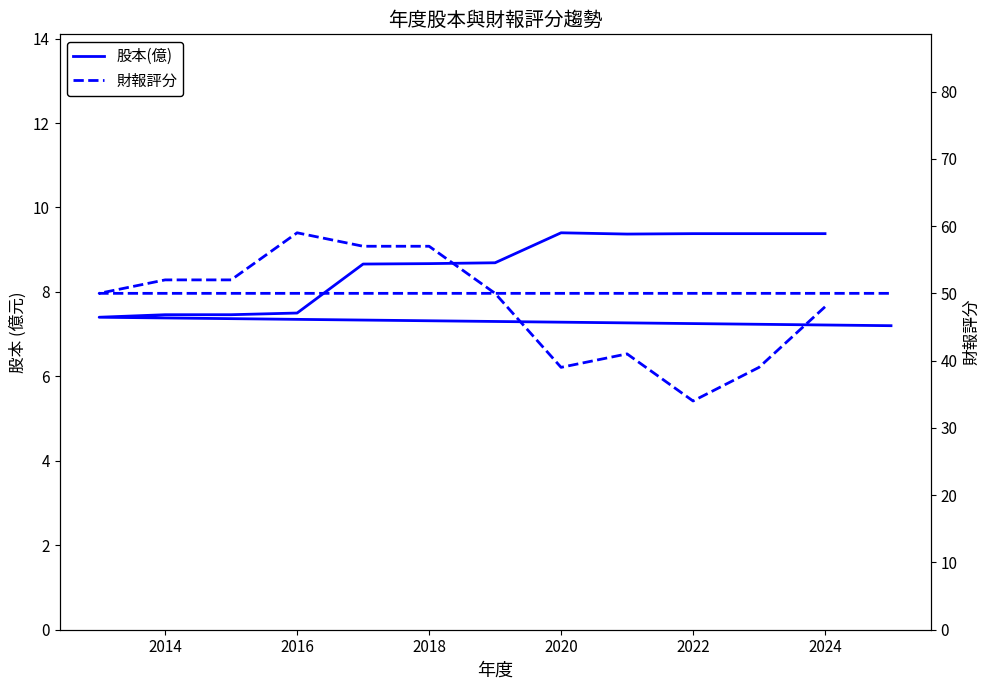

At how many categories does at least one series exceed 38?

12